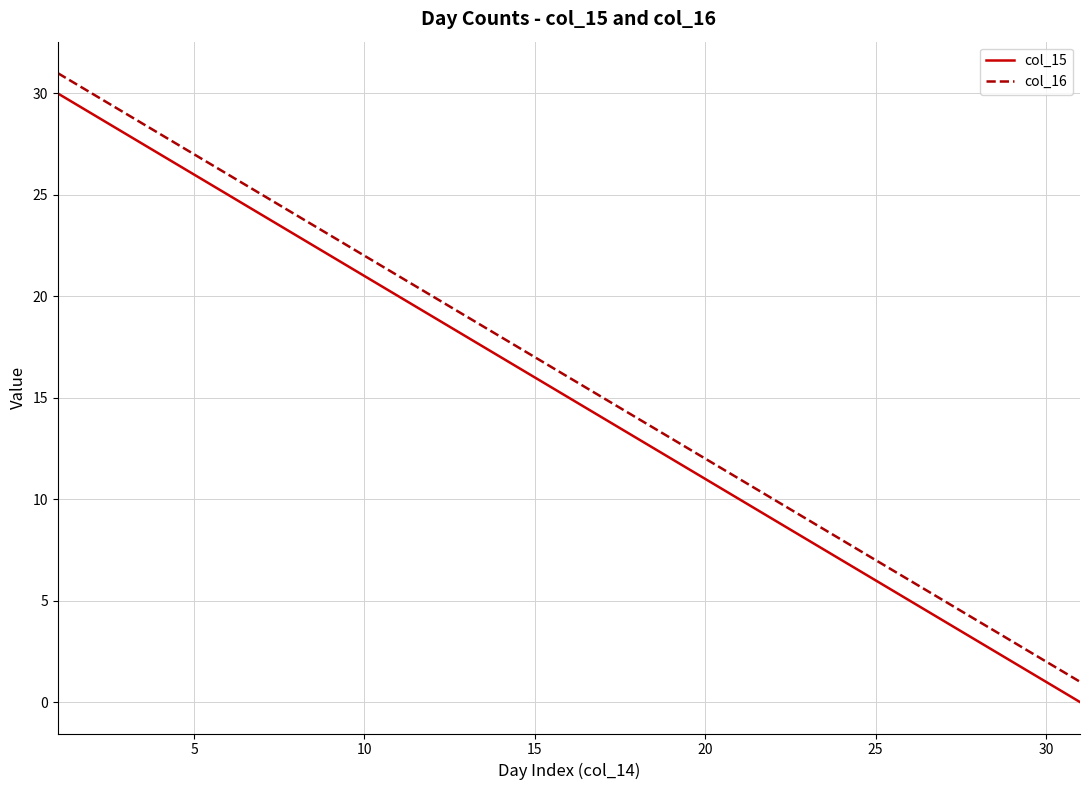

Reading left to right, transcribe all the data shown in this chart.

col_15: 30	29	28	27	26	25	24	23	22	21	20	19	18	17	16	15	14	13	12	11	10	9	8	7	6	5	4	3	2	1	0
col_16: 31	30	29	28	27	26	25	24	23	22	21	20	19	18	17	16	15	14	13	12	11	10	9	8	7	6	5	4	3	2	1